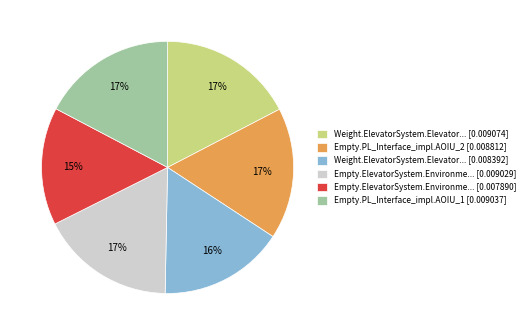

To the nearest percent, what portion does Empty.PL_Interface_impl.AOIU_2 [0.008812] represent?

17%